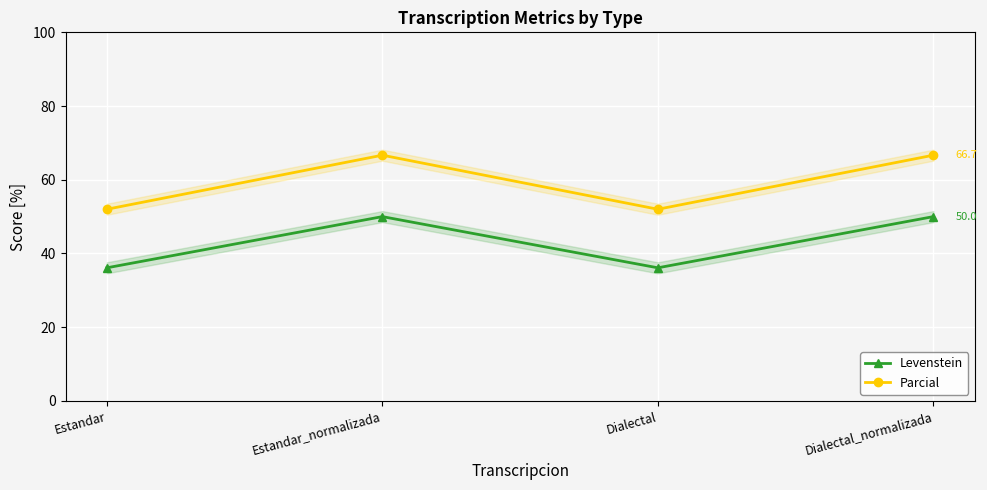

How many data points in Levenstein are less than 50?

2